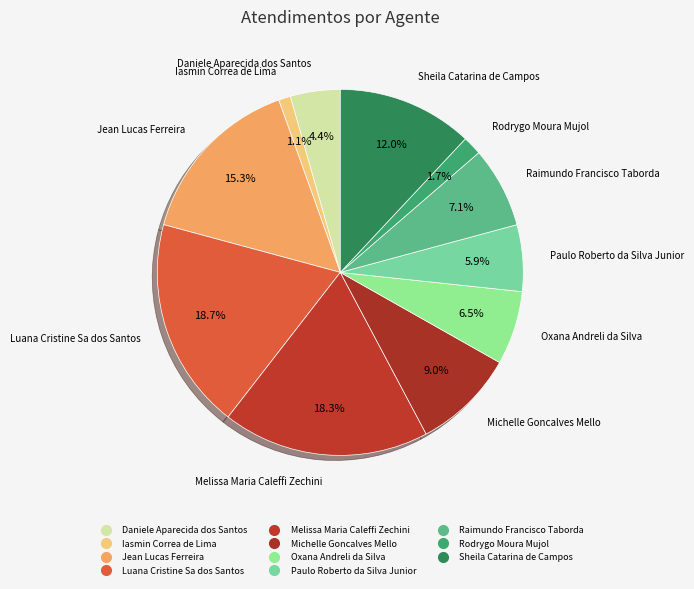

What percentage is the Rodrygo Moura Mujol slice, to the nearest percent?

2%